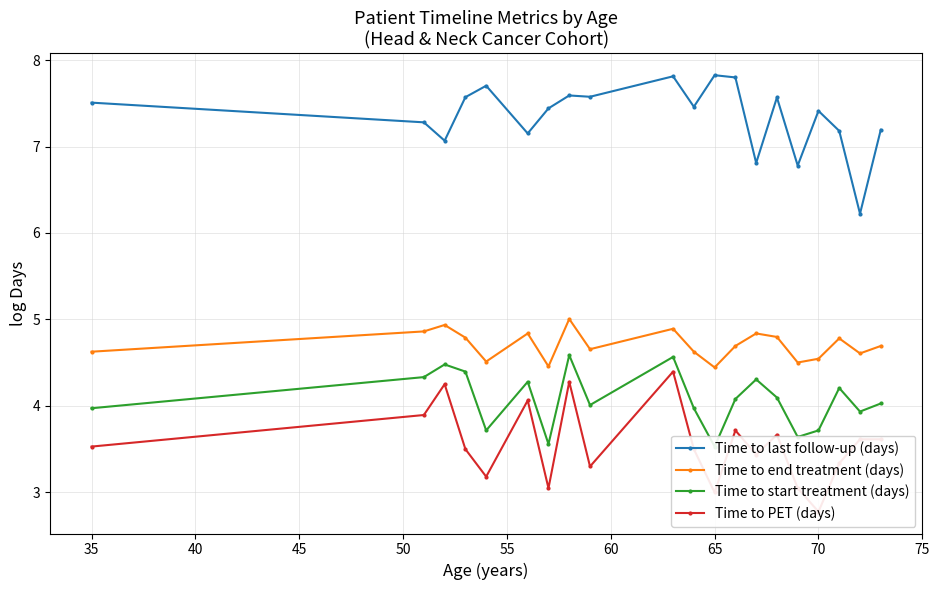

Is it true that Time to end treatment (days) equals 4.5 at 70?

True